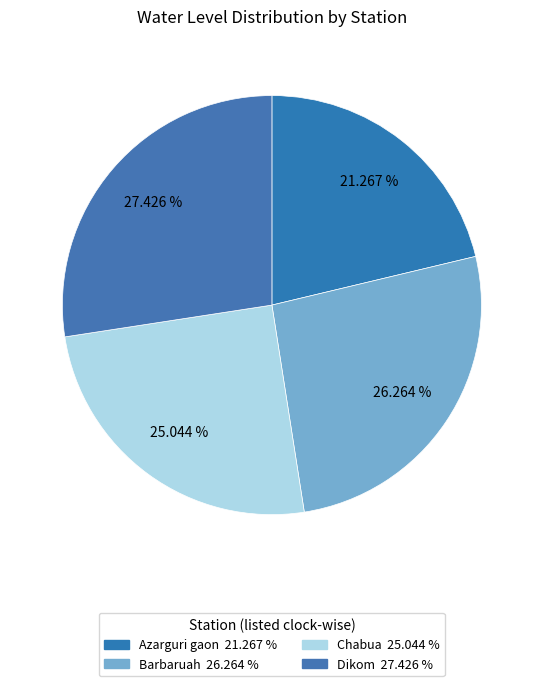

Which category has the biggest portion of the pie?

Dikom